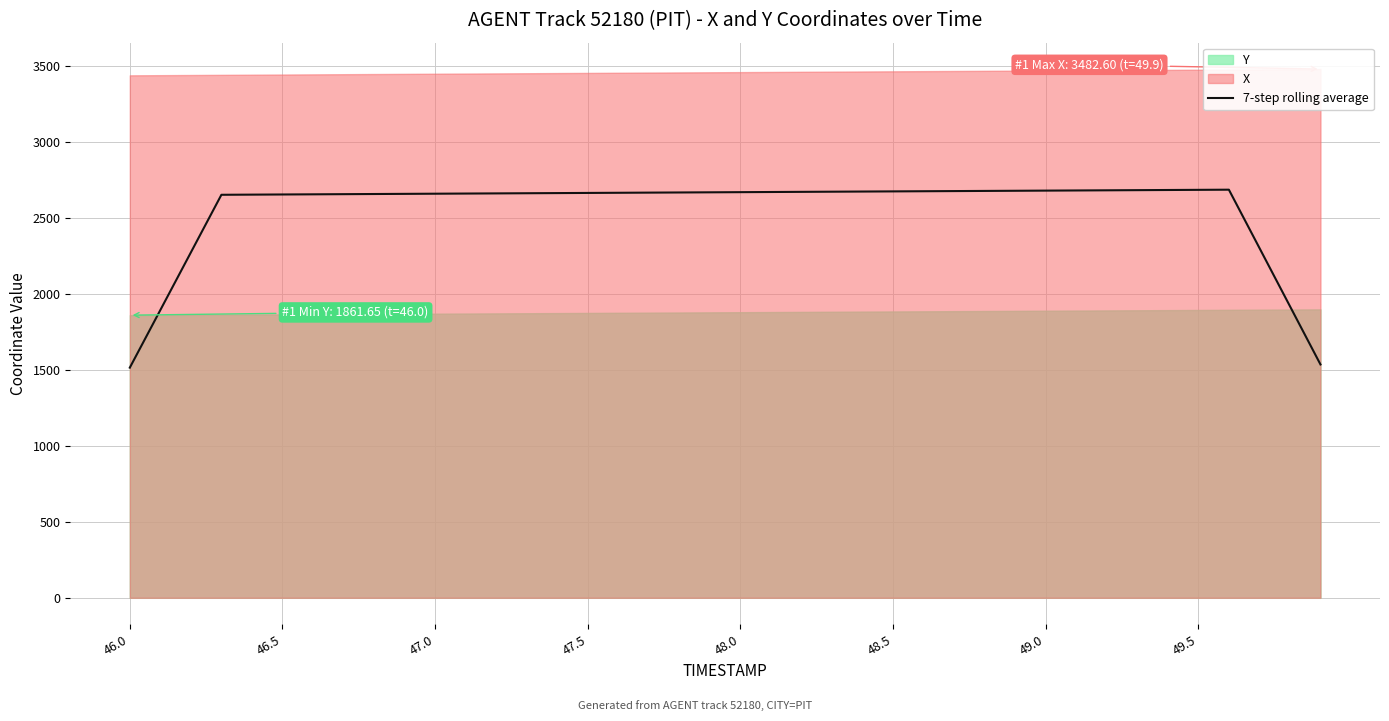

What is the maximum value for 7-step rolling average?

2688.1